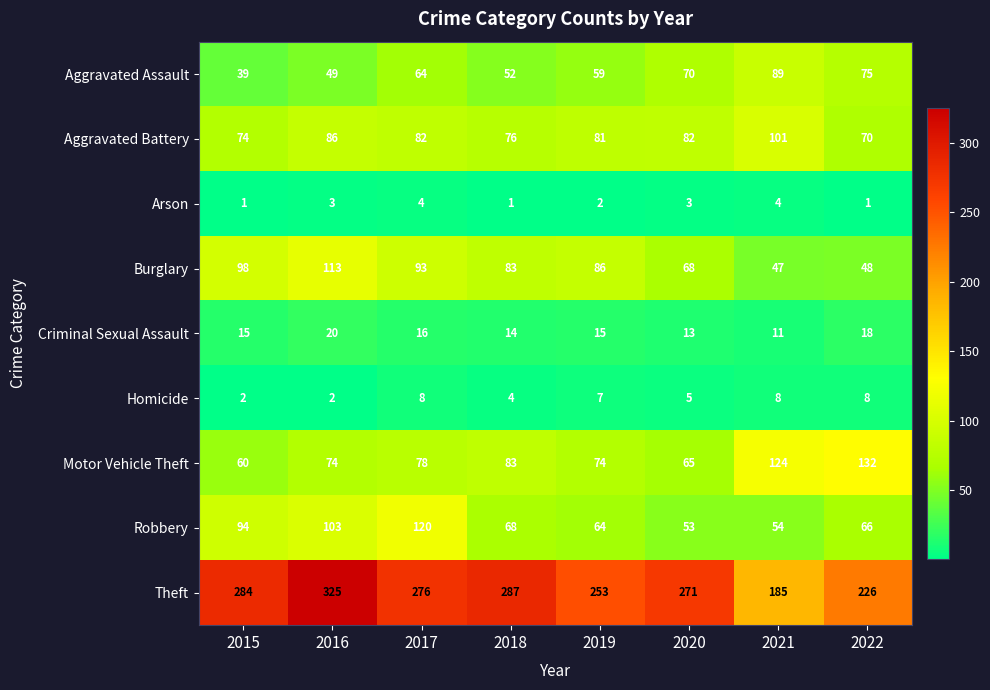

Which label corresponds to the largest value in the chart?

2016